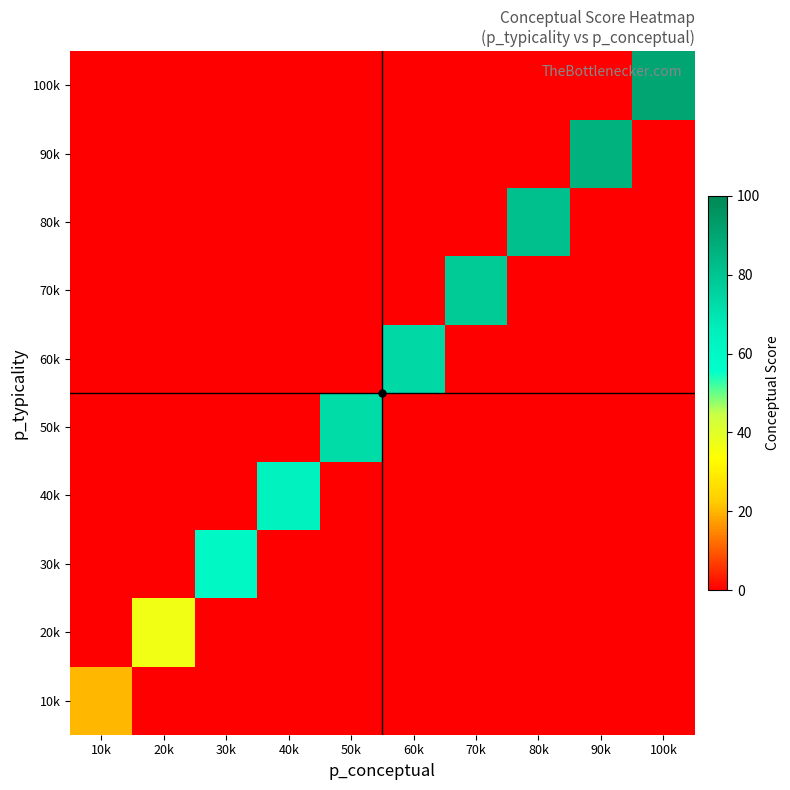

What is the spread (max minus min) of values at 100k?

89.9